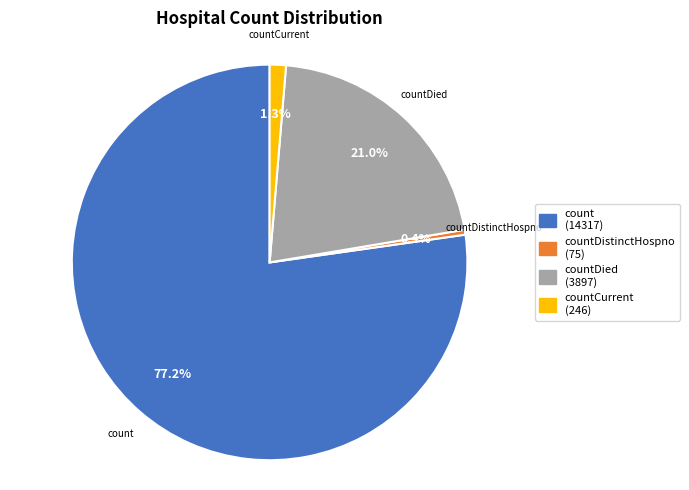

What is the largest slice in the pie chart?

count (14317)